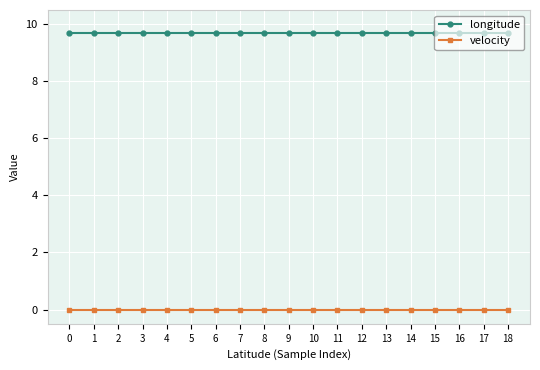

Rank the series by their maximum value, from highest to lowest.

longitude, velocity